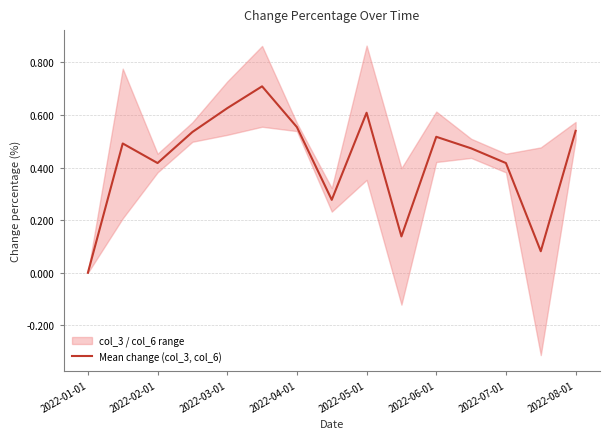

What is the average value?

0.4